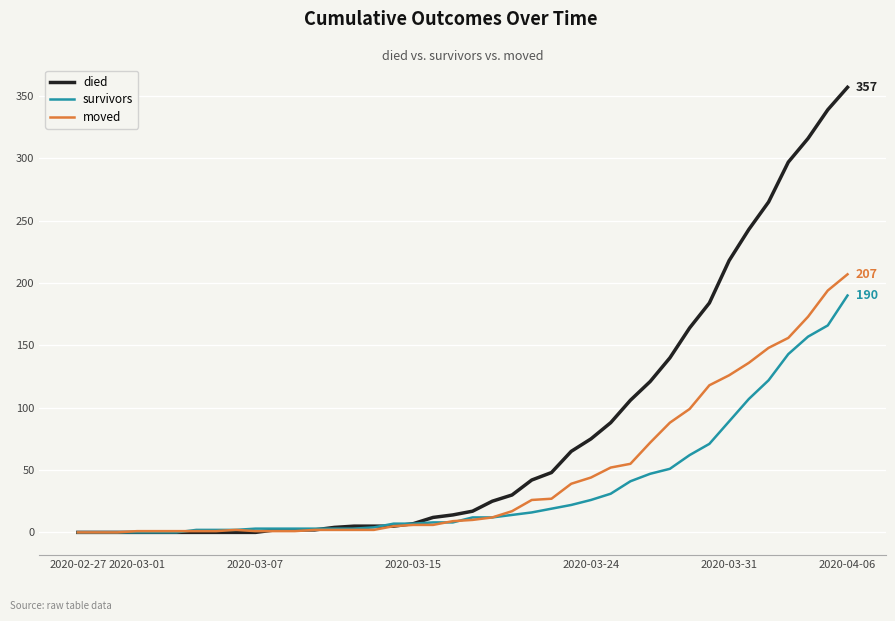

What are all the series names shown in the legend?

died, survivors, moved